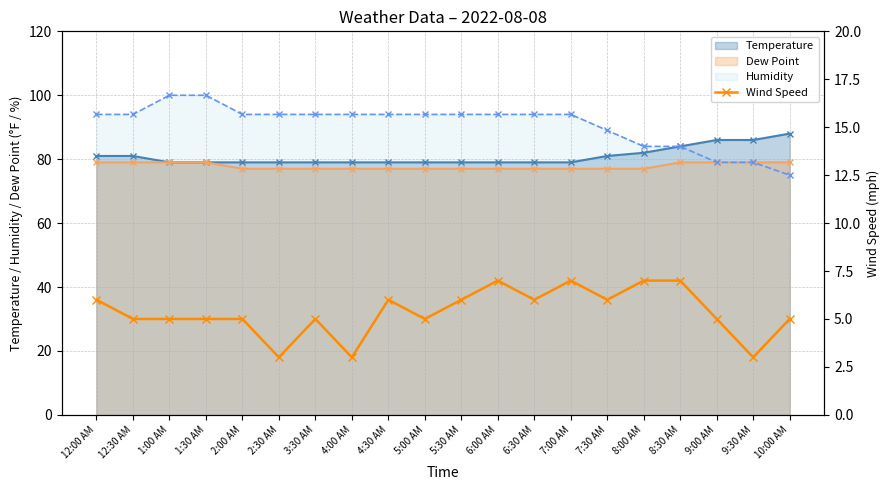

List the labels in order of value, smallest first.

2:30 AM, 4:00 AM, 9:30 AM, 12:30 AM, 1:00 AM, 1:30 AM, 2:00 AM, 3:30 AM, 5:00 AM, 9:00 AM, 10:00 AM, 12:00 AM, 4:30 AM, 5:30 AM, 6:30 AM, 7:30 AM, 6:00 AM, 7:00 AM, 8:00 AM, 8:30 AM